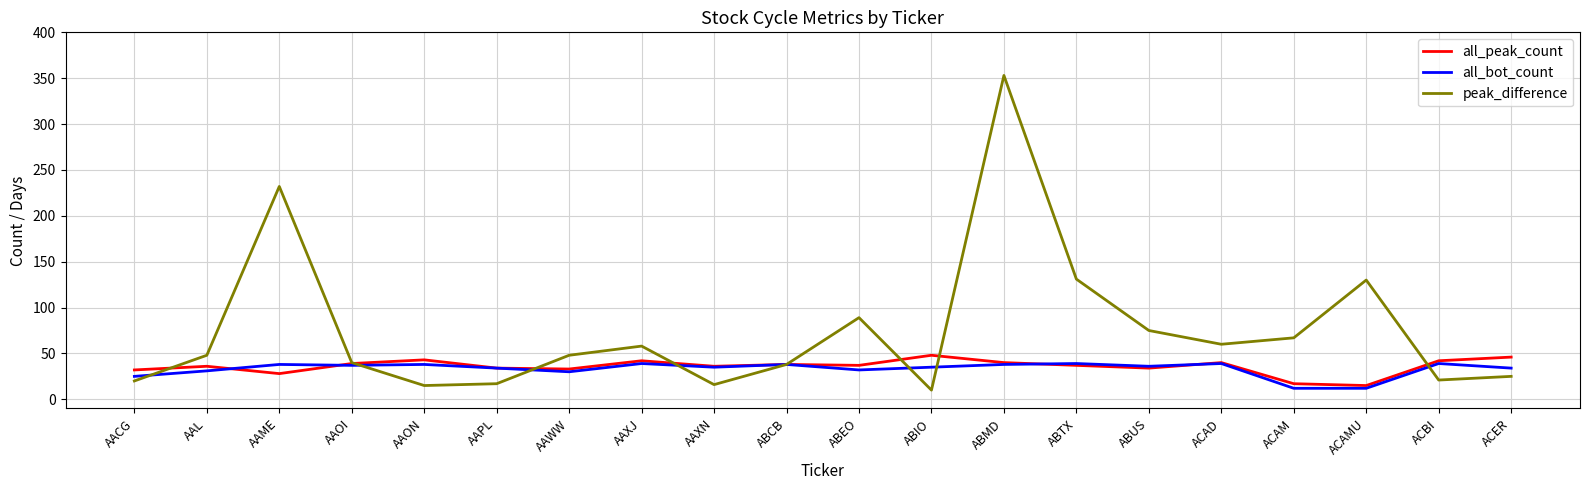

Rank the series at AAL from lowest to highest value.

all_bot_count, all_peak_count, peak_difference